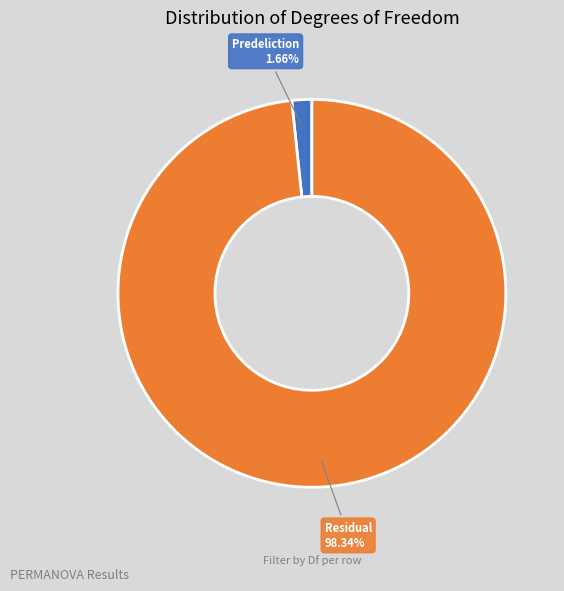

What is the largest slice in the pie chart?

Residual